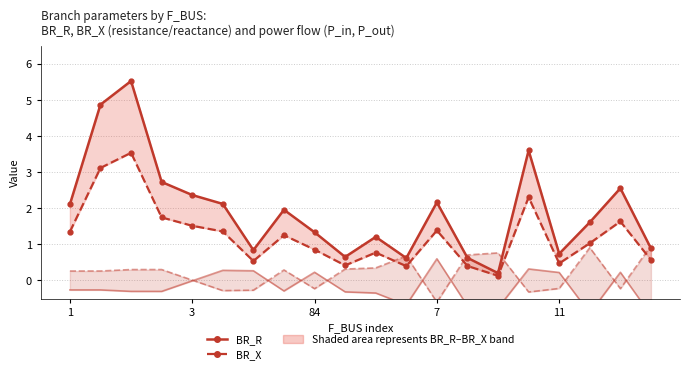

Which series has the largest total across all categories?

BR_R